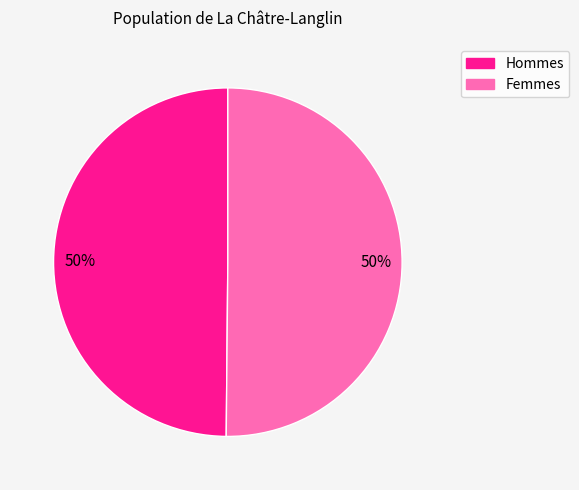

To the nearest percent, what is the average slice percentage?

50%